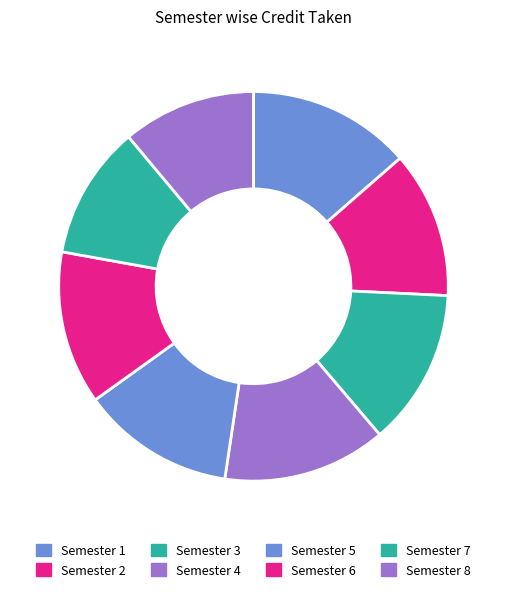

To the nearest percent, what percentage of the pie is Semester 8?

11%